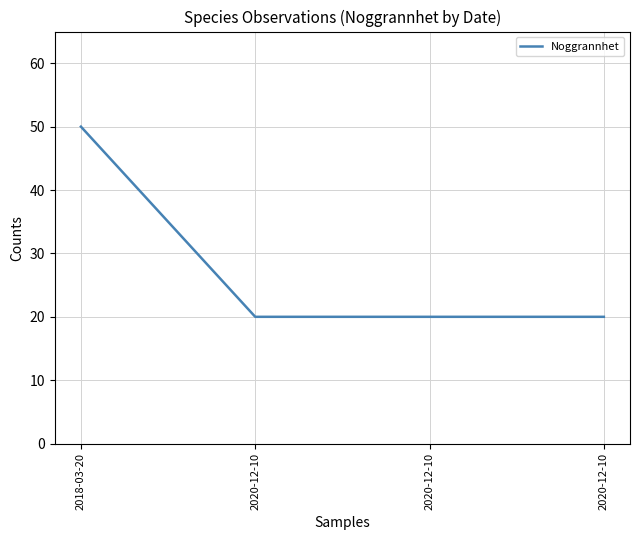

How many categories are shown in the chart?

4